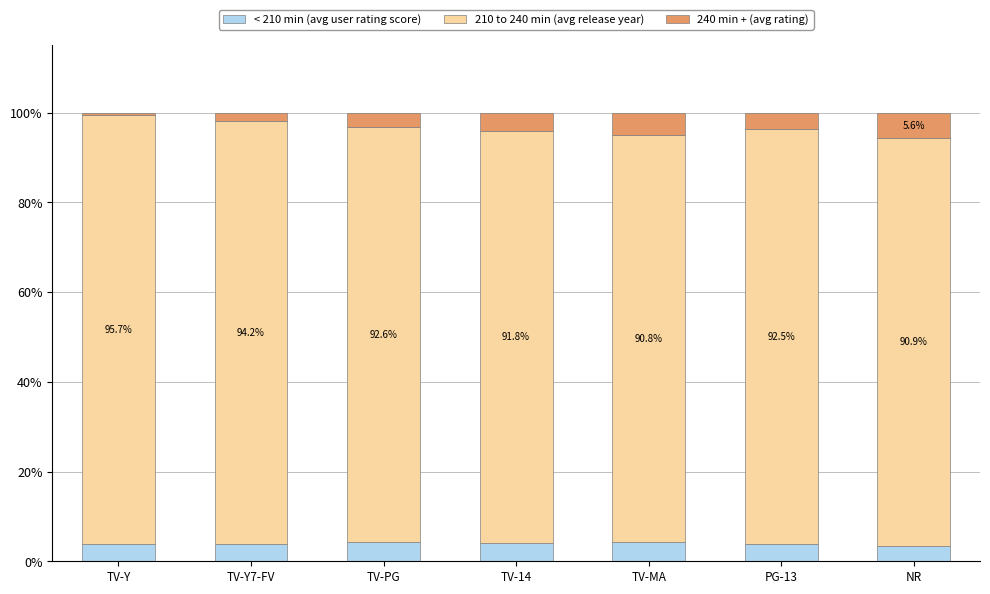

What is the lowest value of the < 210 min (avg user rating score) series?

3.5